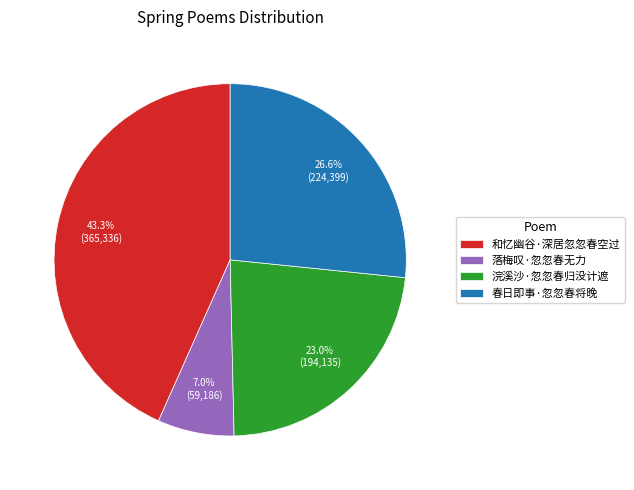

How many slices are in this pie chart?

4